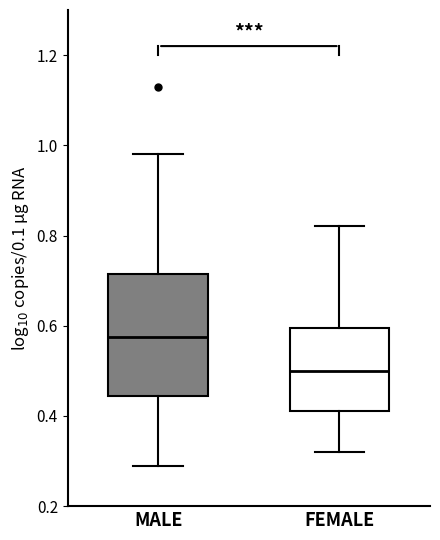

Comparing the boxes themselves (not the whiskers), which one is the tallest?

MALE